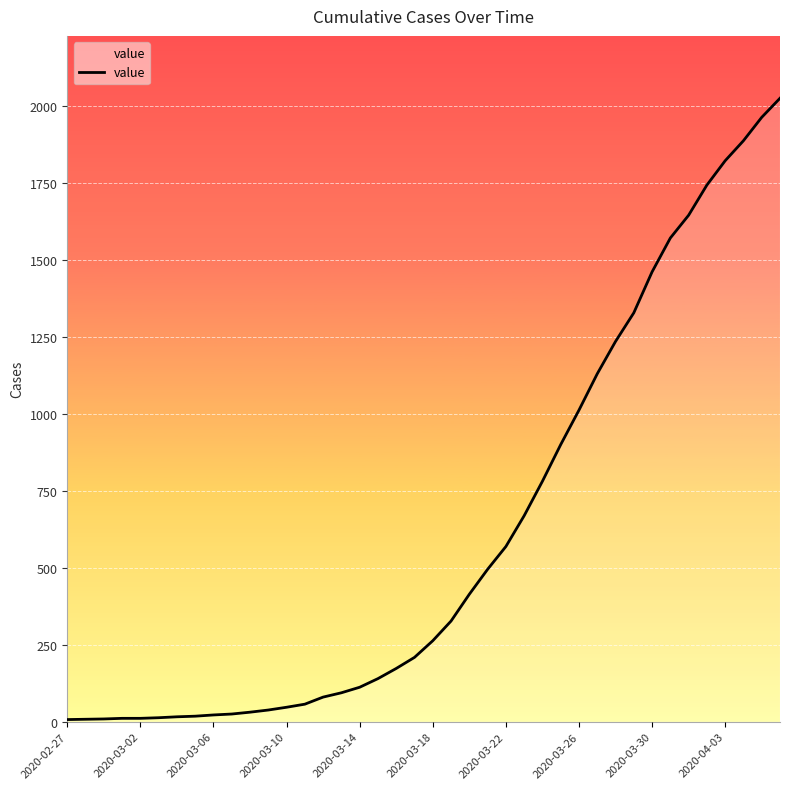

Does the chart display data point markers on the line(s)?

No